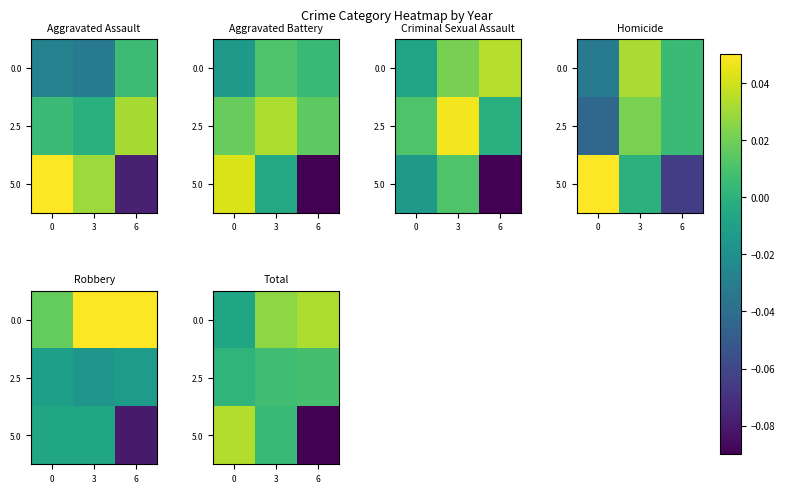

The 0.0 series shows 0.0 at 6. True or false?

True